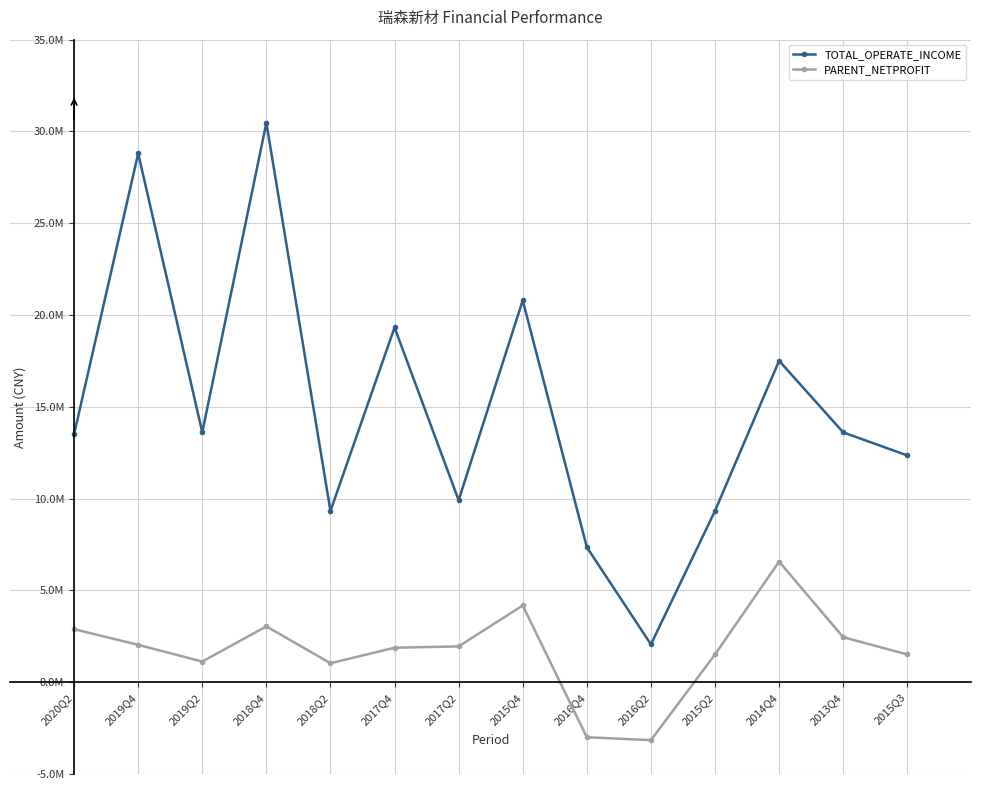

True or false: TOTAL_OPERATE_INCOME and PARENT_NETPROFIT intersect in this chart.

False